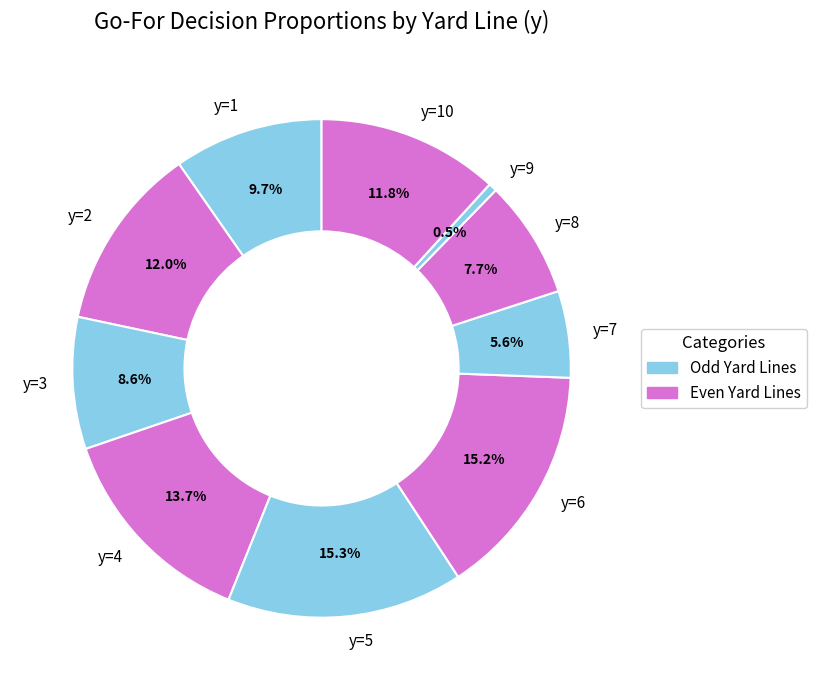

To the nearest percent, what is the difference between the y=7 and y=6 slice percentages?

10%